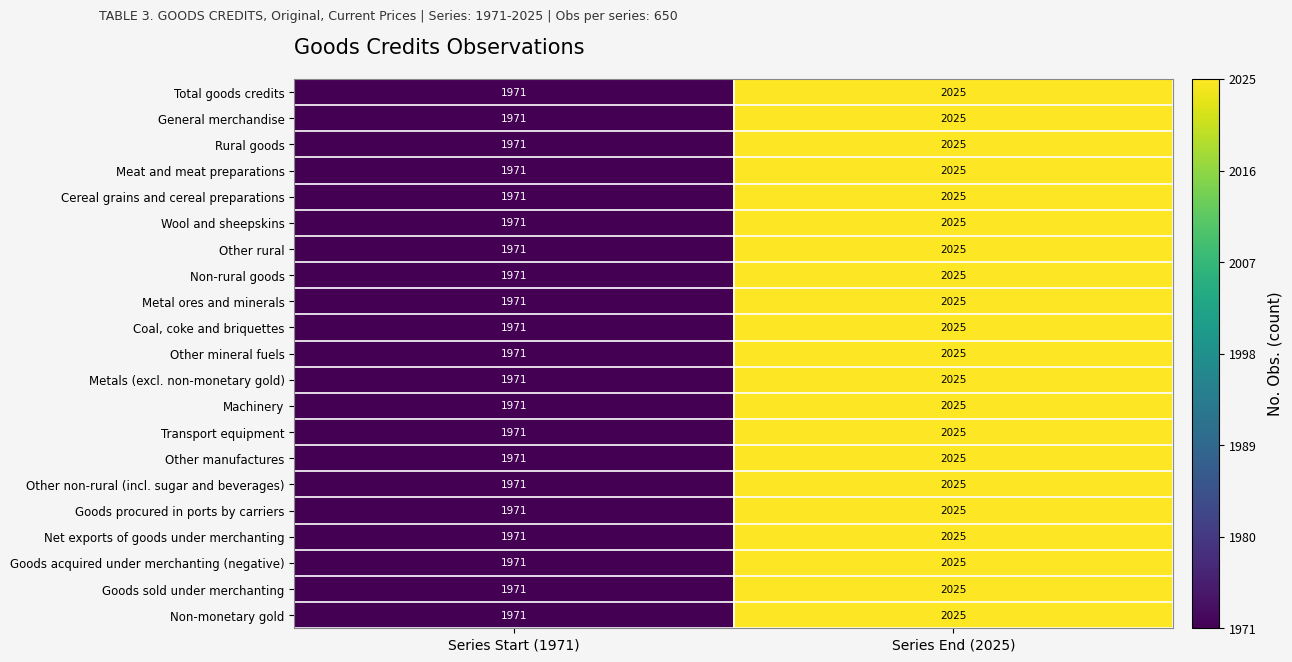

Read the Rural goods value at Series Start (1971), to the nearest 5.

1970